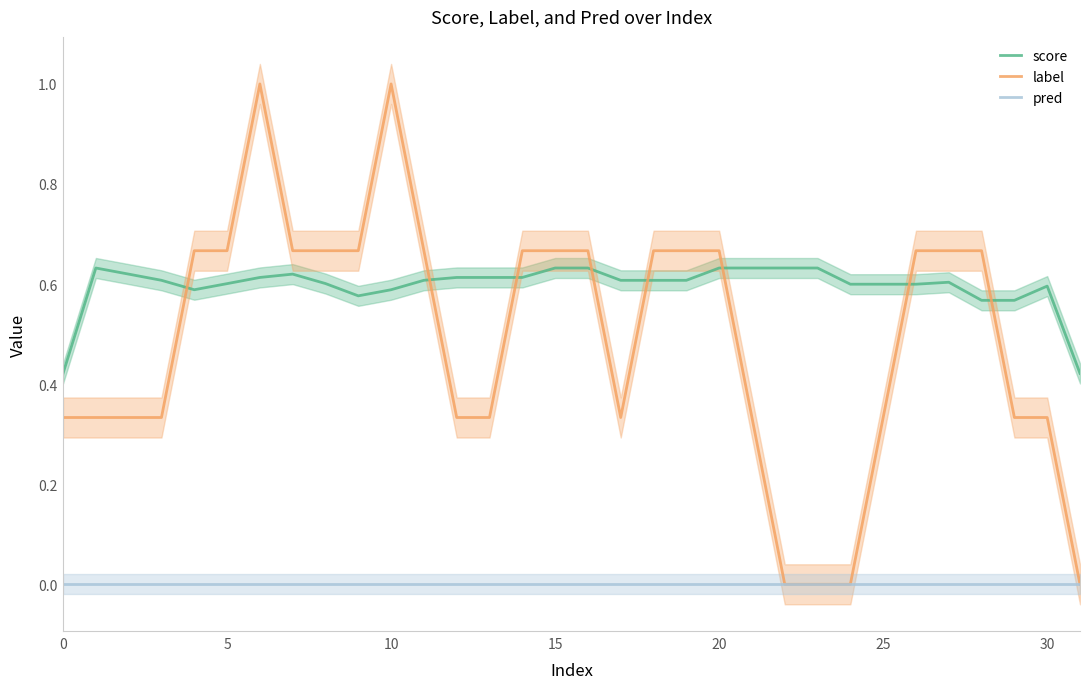

What is the value of the label point at the 30th from the left?

0.3